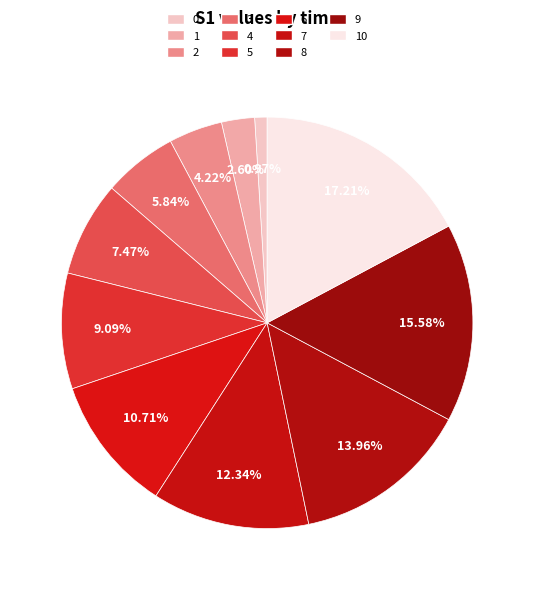

The 7 slice represents 22% of the pie. True or false?

False